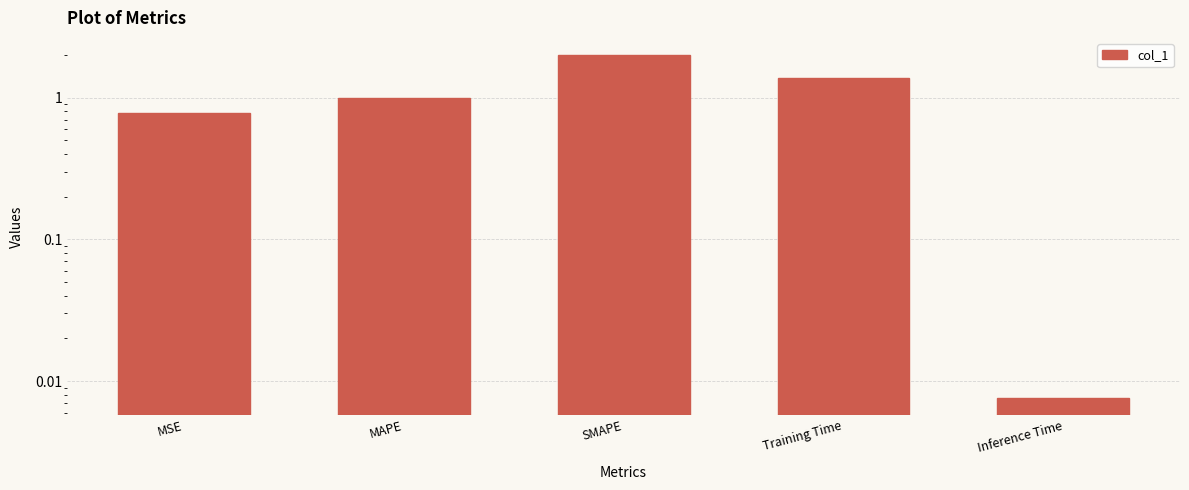

Which has a higher value, SMAPE or Inference Time?

SMAPE